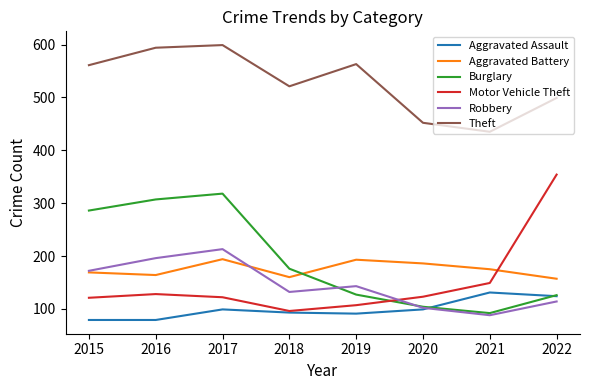

What is the sum of the Motor Vehicle Theft values at 2016 and 2021?

277